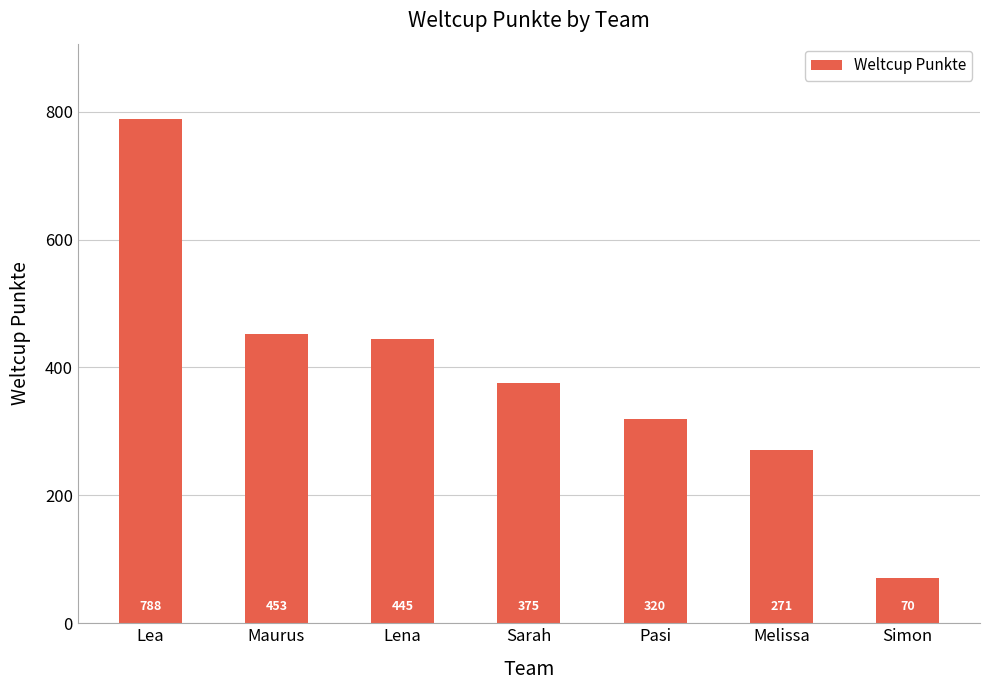

Approximately how many times larger is the value at Lea compared to Pasi?

2.5